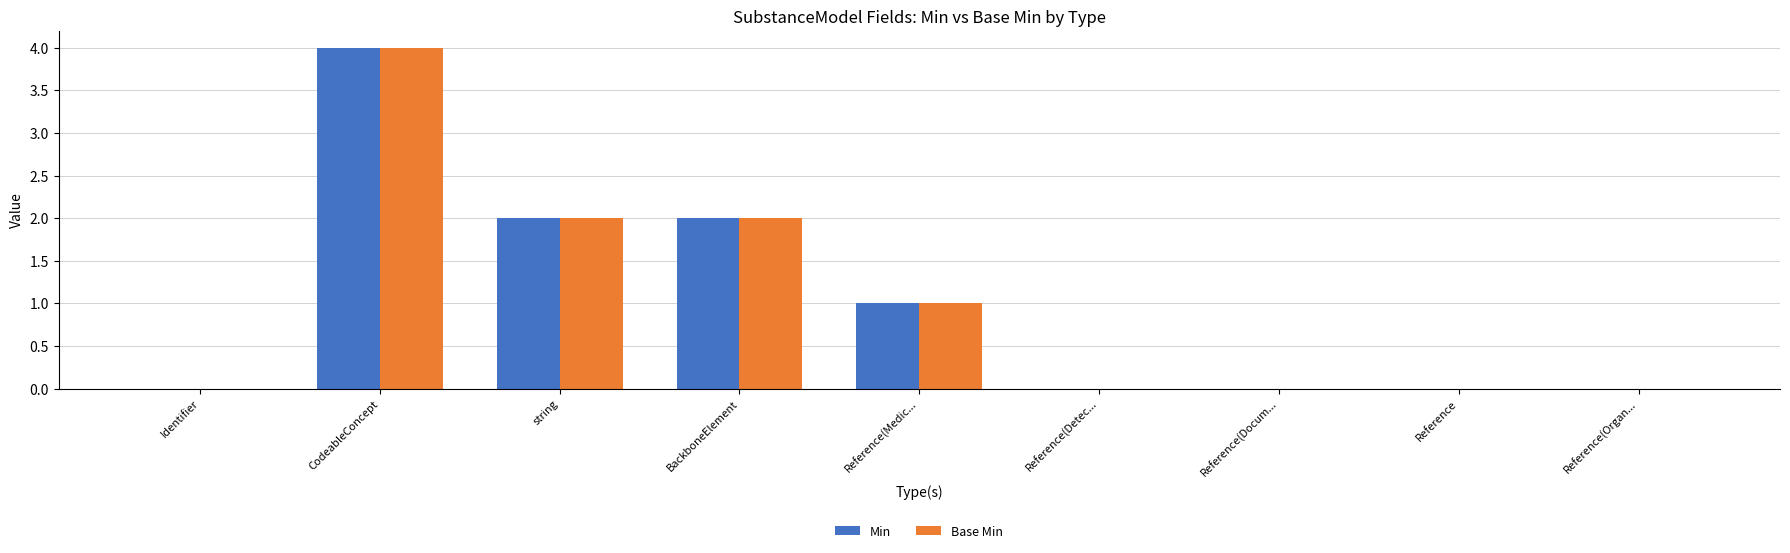

At which label does Base Min reach its peak?

CodeableConcept